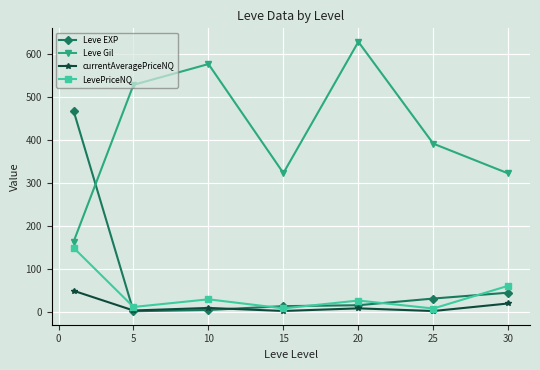

Count the number of data series in this chart.

4